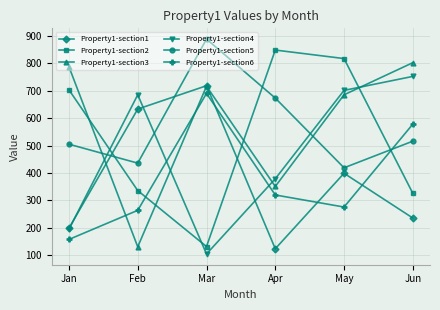

Reading left to right, list all the values displayed in this chart.

Property1-section1: Jan=199	Feb=633	Mar=718	Apr=124	May=399	Jun=236
Property1-section2: Jan=703	Feb=336	Mar=132	Apr=848	May=817	Jun=326
Property1-section3: Jan=787	Feb=131	Mar=716	Apr=351	May=685	Jun=802
Property1-section4: Jan=195	Feb=685	Mar=105	Apr=379	May=701	Jun=752
Property1-section5: Jan=505	Feb=436	Mar=888	Apr=673	May=419	Jun=516
Property1-section6: Jan=158	Feb=264	Mar=690	Apr=320	May=276	Jun=578